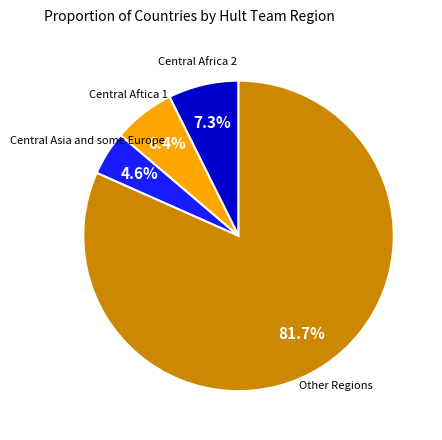

Is there a majority slice in this chart?

Yes